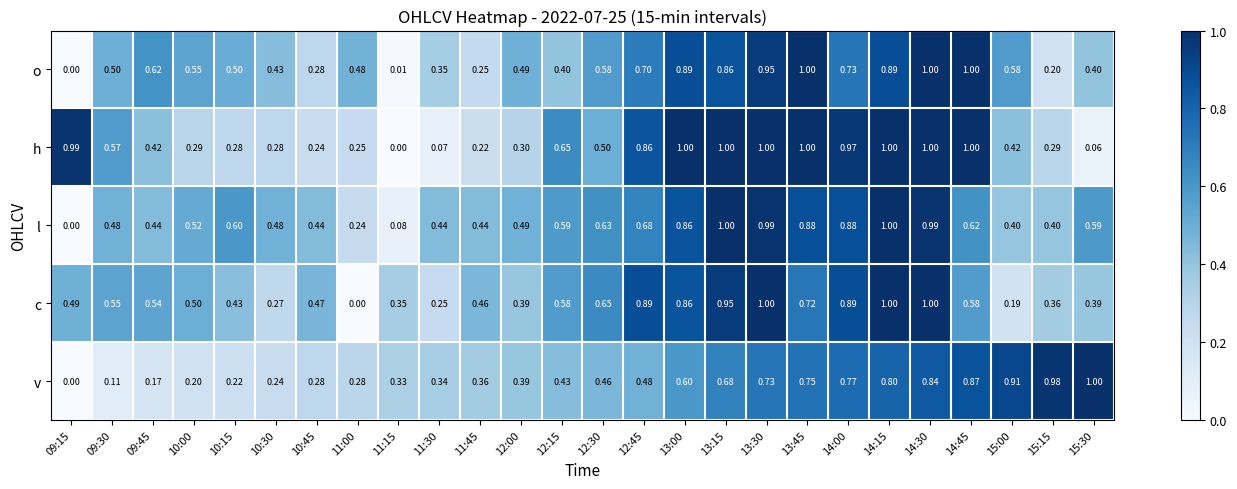

Which series changed the most between 09:30 and 13:00?

v